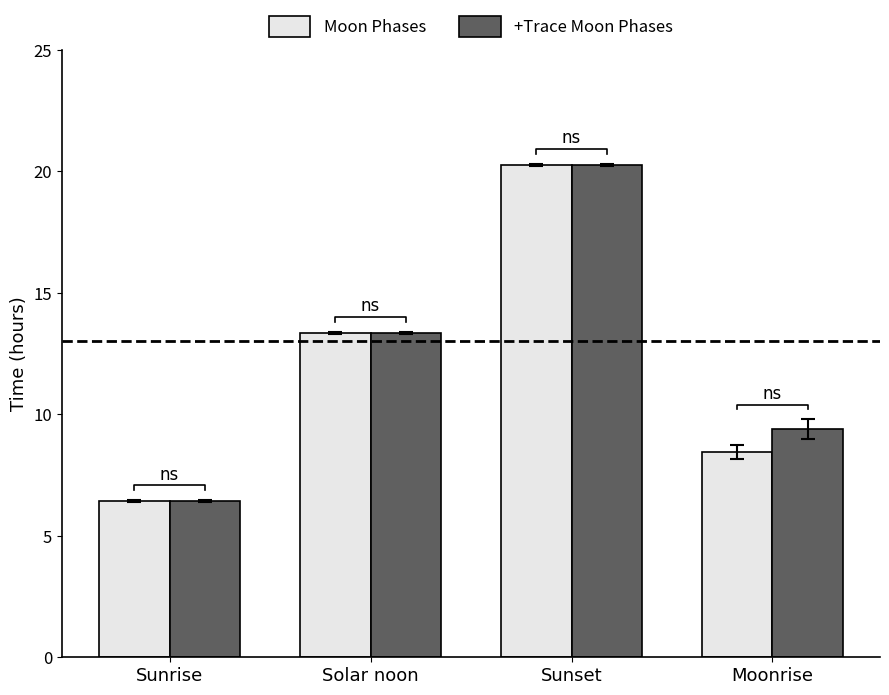

At which category is the sum across all series the highest?

Sunset